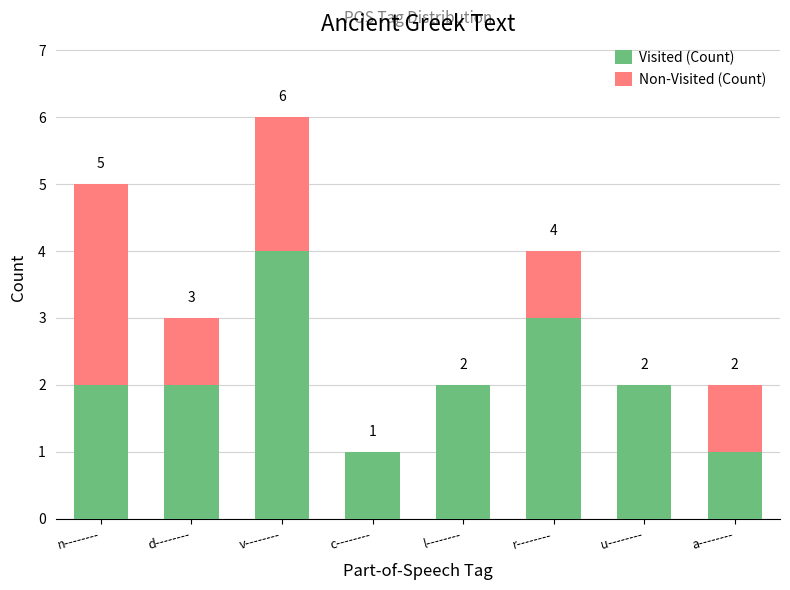

How many Visited (Count) values are between 2 and 3?

5